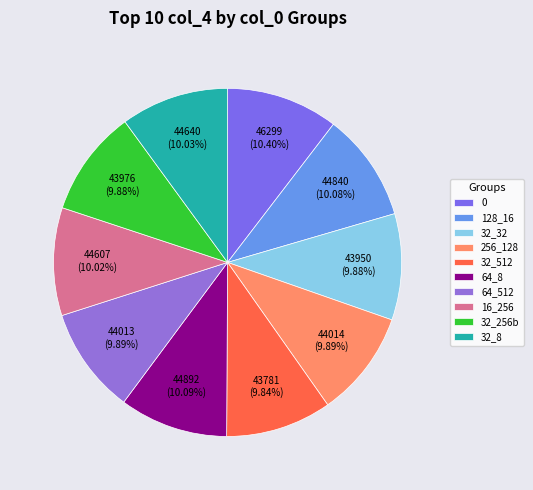

How many segments does this pie chart have?

10